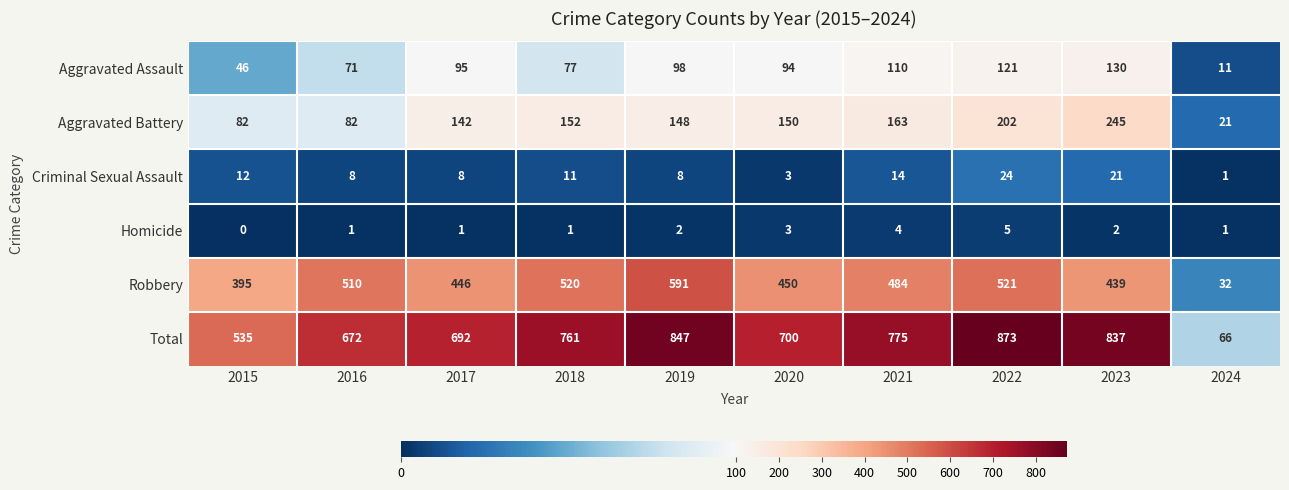

What is the difference between the maximum and second lowest values in the Criminal Sexual Assault series?

21